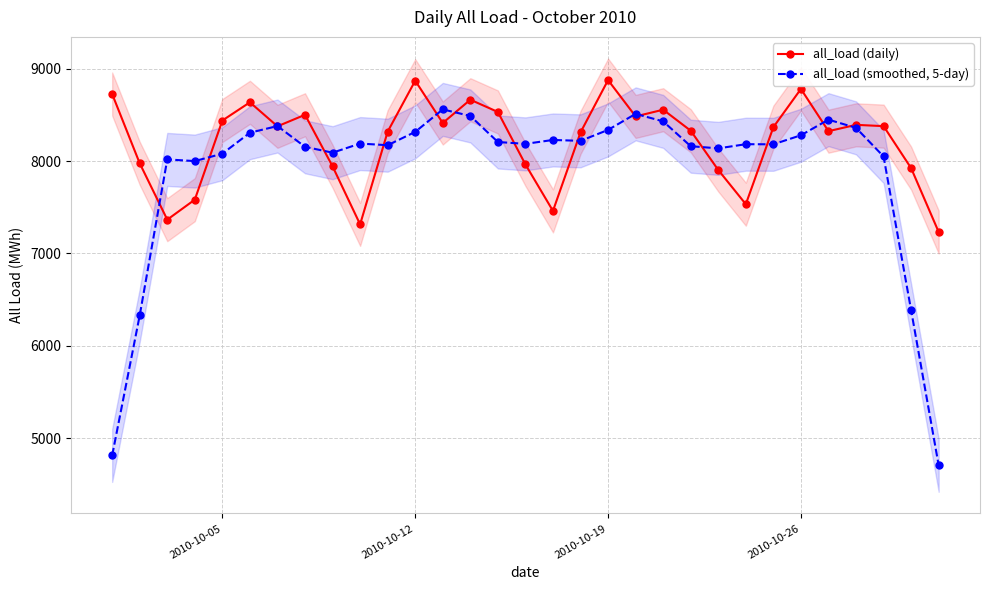

Does the chart display data point markers on the line(s)?

Yes